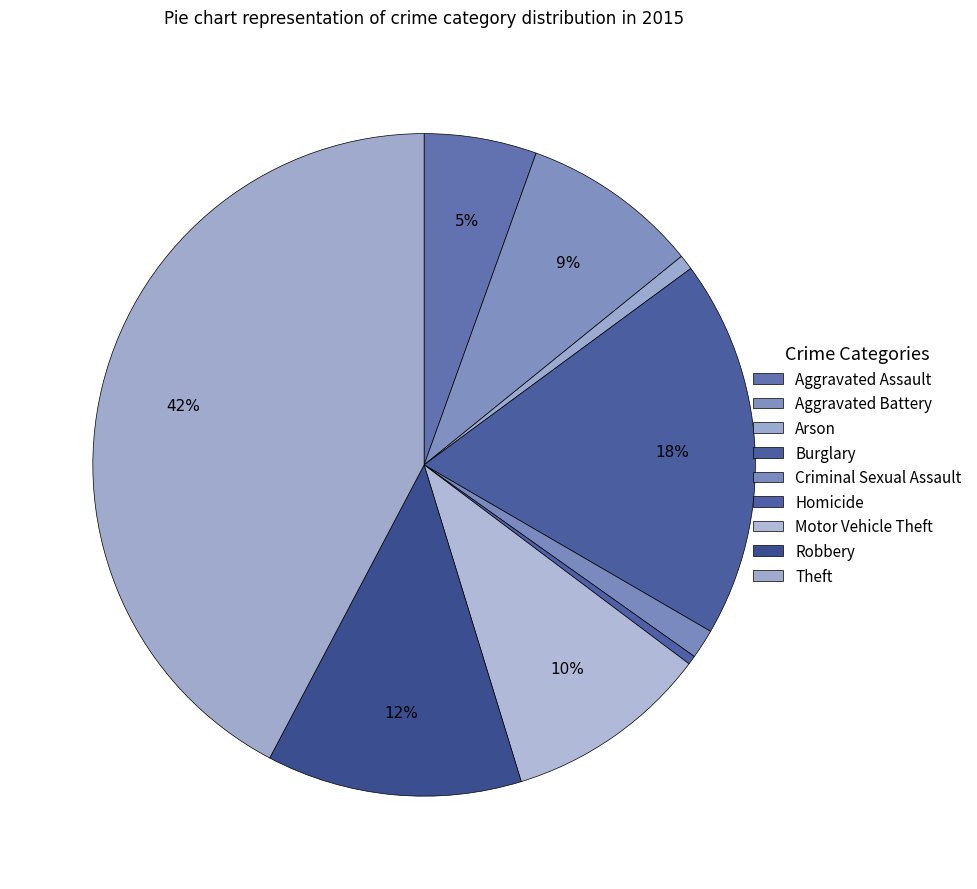

What is the change in value from Arson to Robbery?

+350